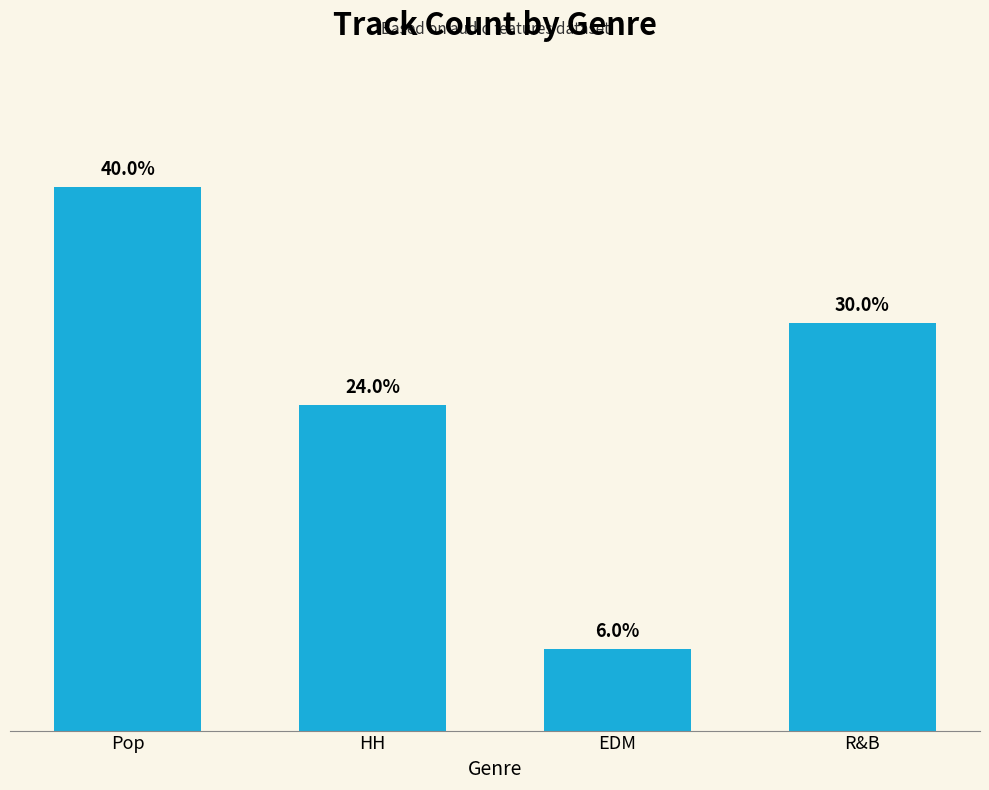

Are the bars horizontal?

No